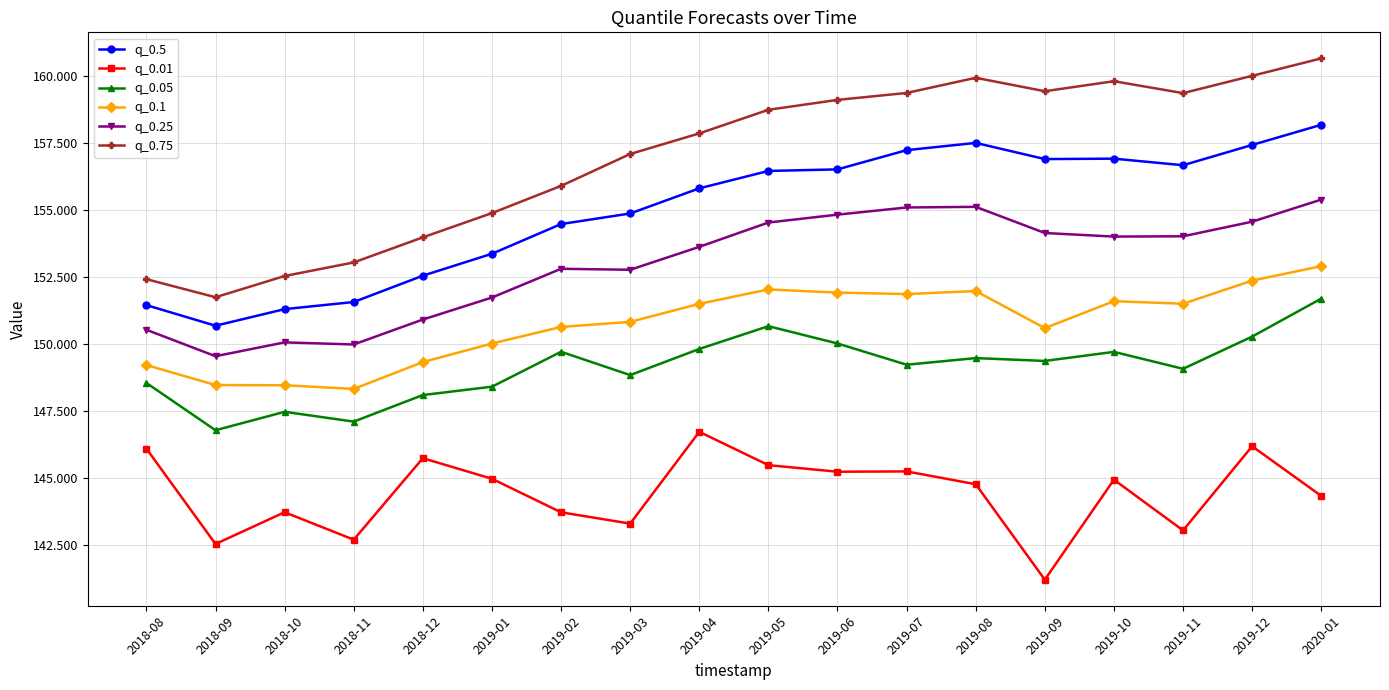

What position from the right is 2020-01?

1